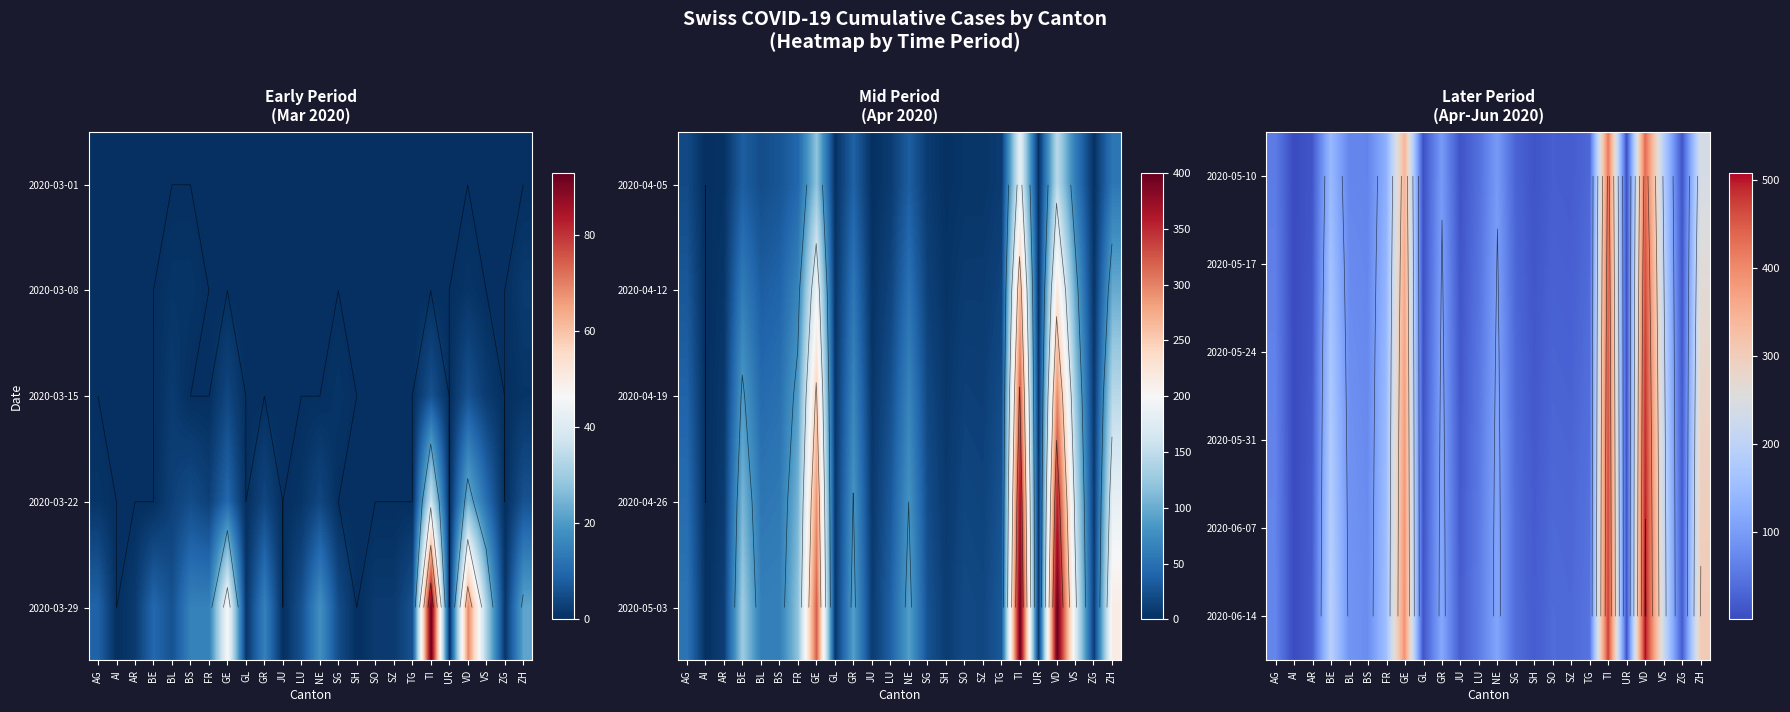

What is the approximate value of 2020-06-14 at GL?

12